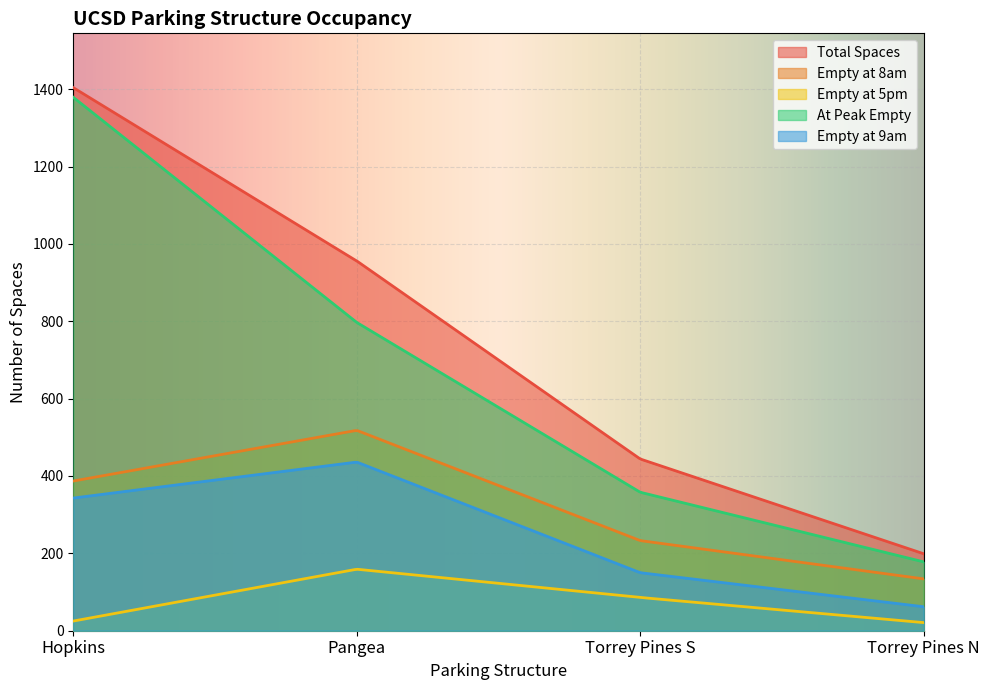

At which label is Empty at 9am closest to 249?

Hopkins